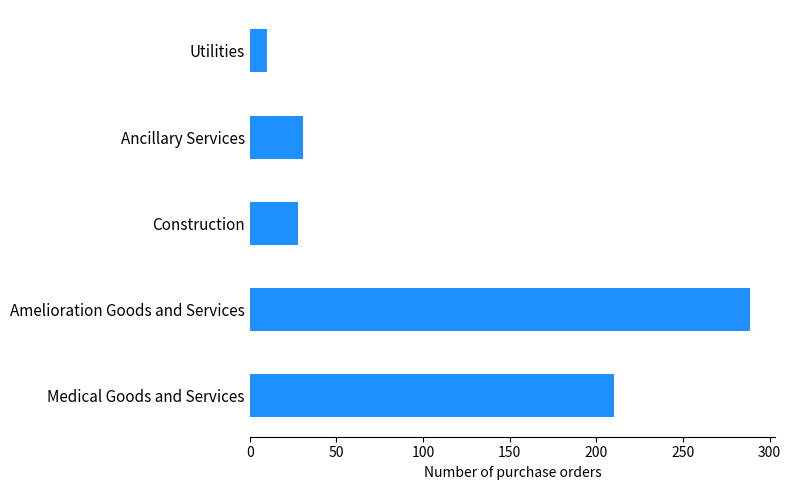

What is the minimum value shown in the chart?

10